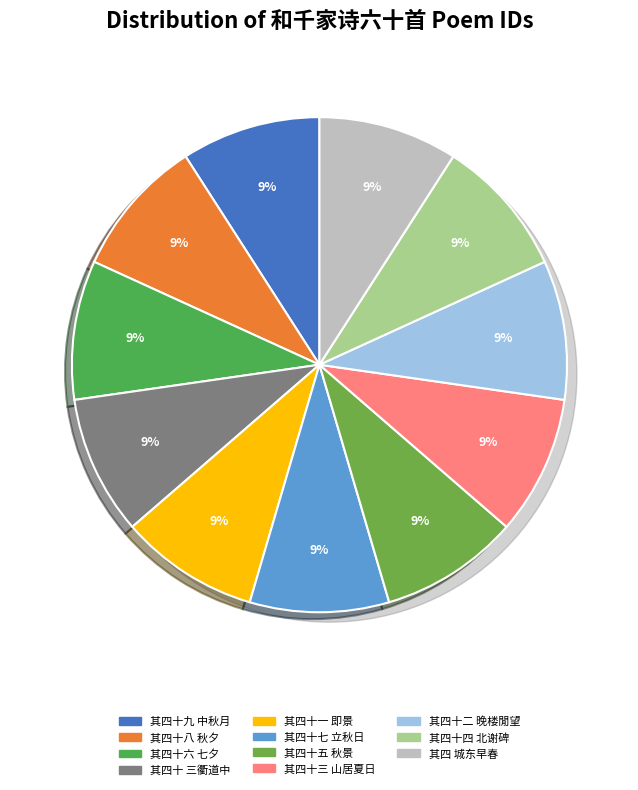

What percentage is the 其四十七 立秋日 slice, to the nearest percent?

9%